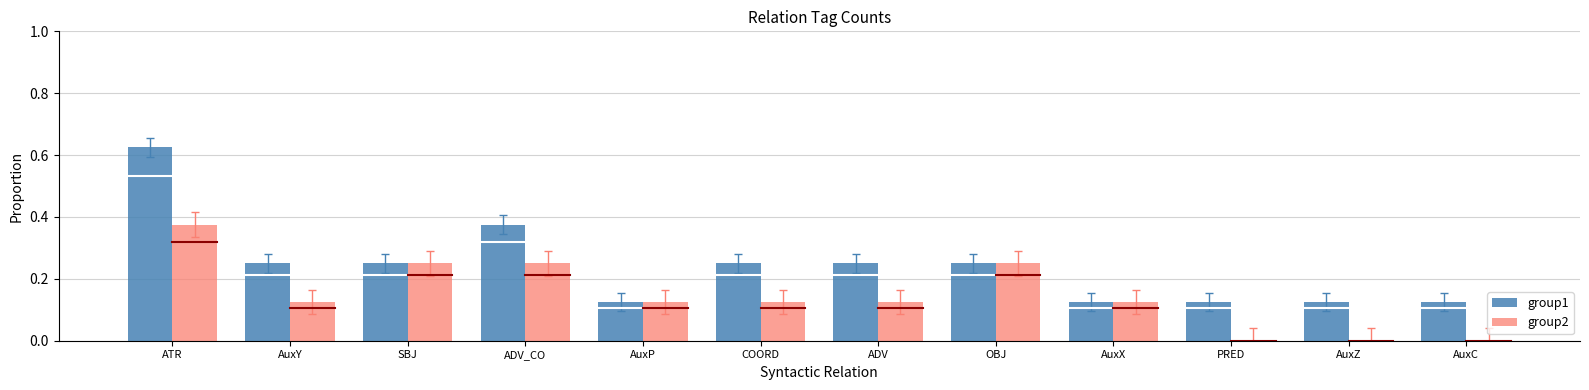

Which series changed the most between AuxY and AuxX?

group1